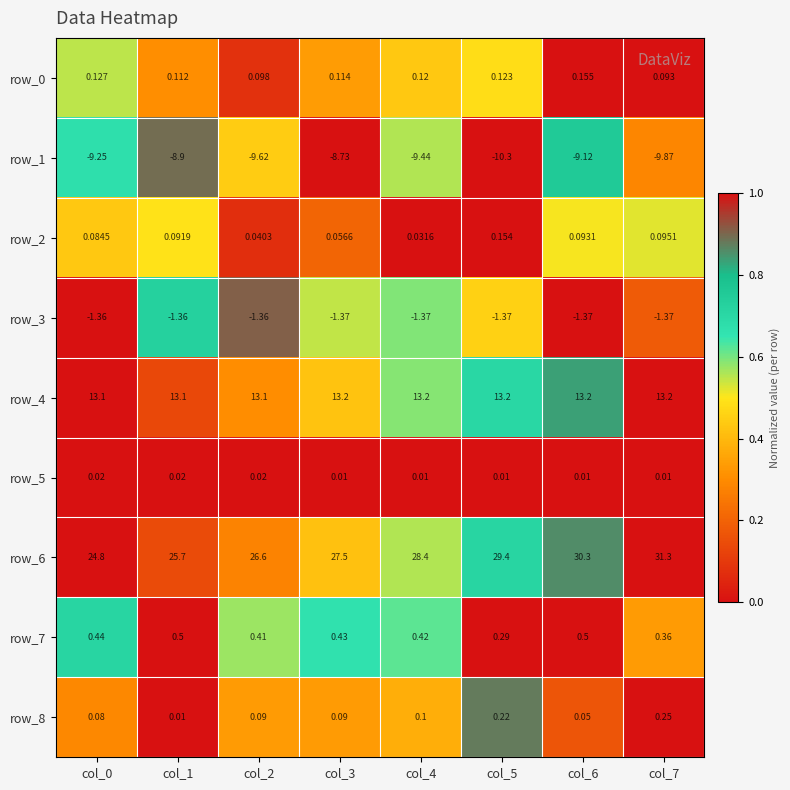

Is the value of row_0 at col_2 greater than the value of row_7 at col_7?

No